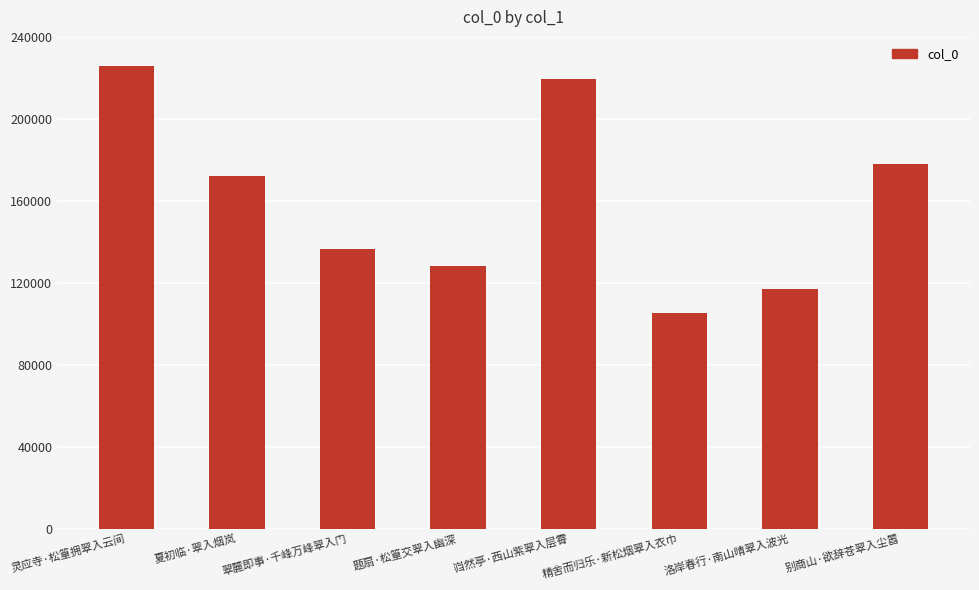

What is the change in value from 岿然亭·西山紫翠入层霄 to 别商山·欲辞苍翠入尘嚣?

-41716